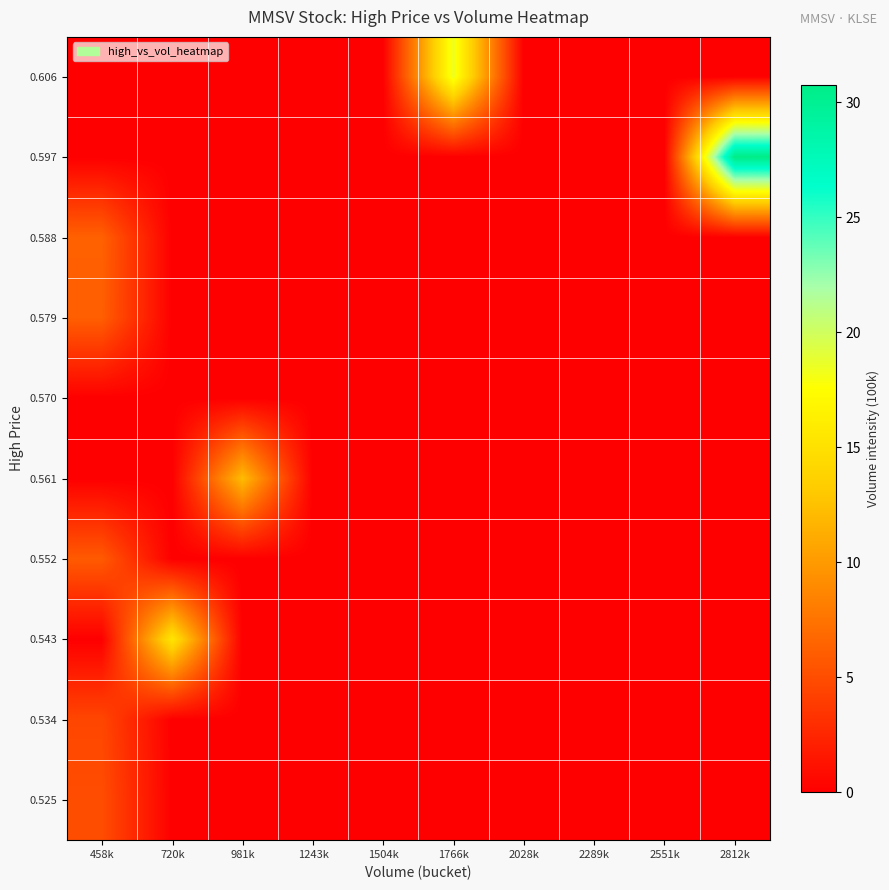

What is the maximum value shown in the chart?

30.7